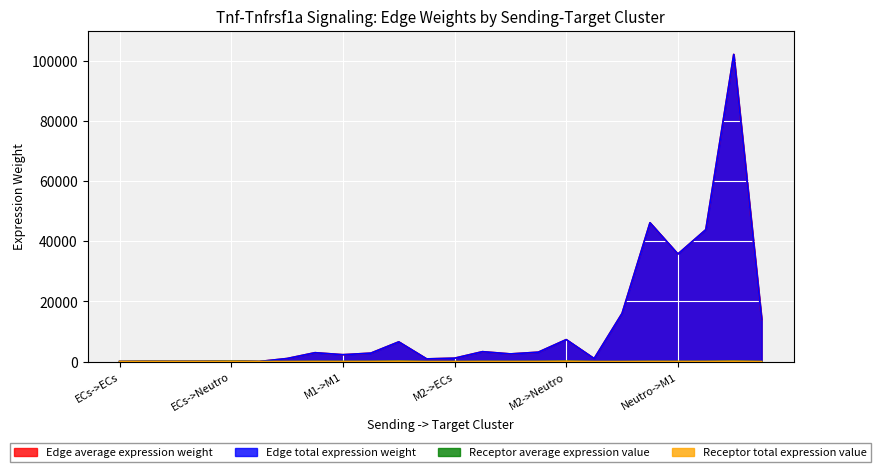

True or false: Receptor average expression value has more than 0 points higher than both neighbors.

True